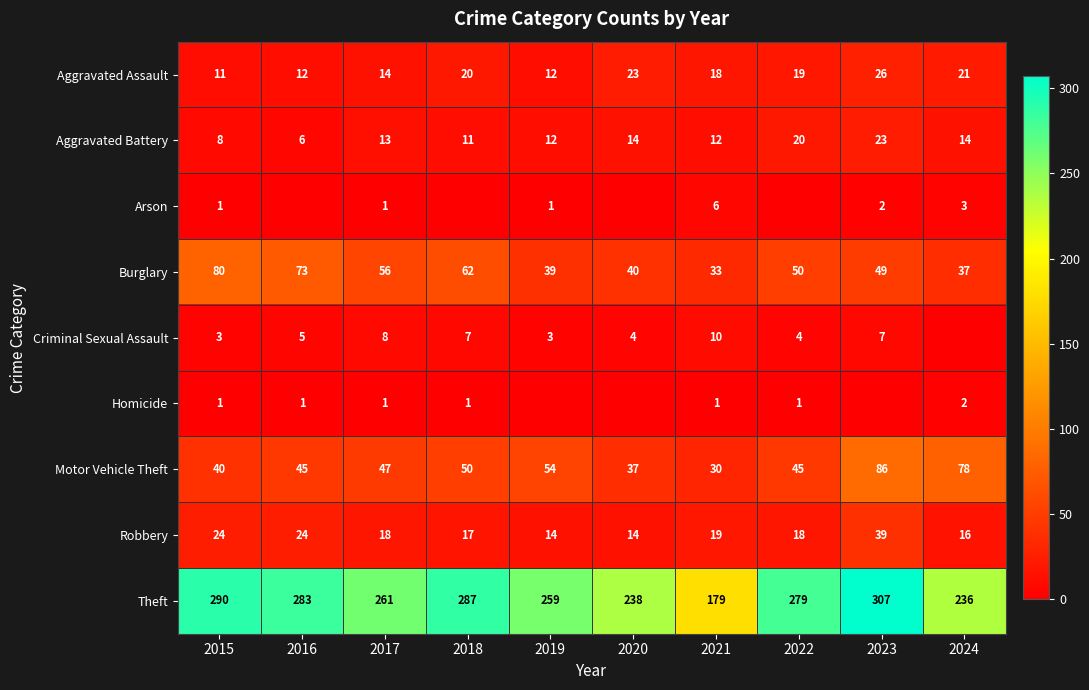

What is the total value across all series at 2023?

539